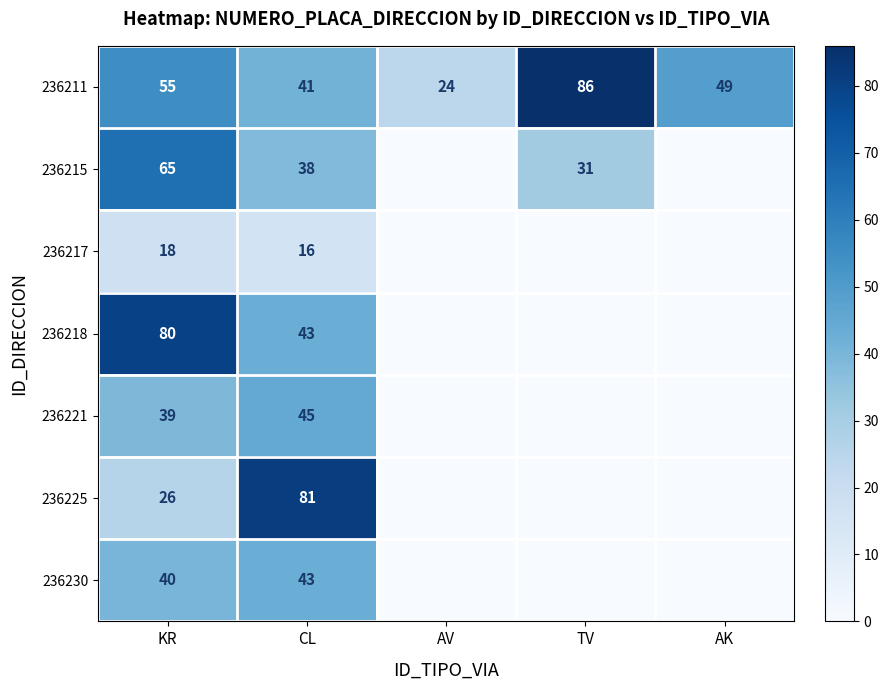

The value of 236218 at CL is 43. True or false?

True